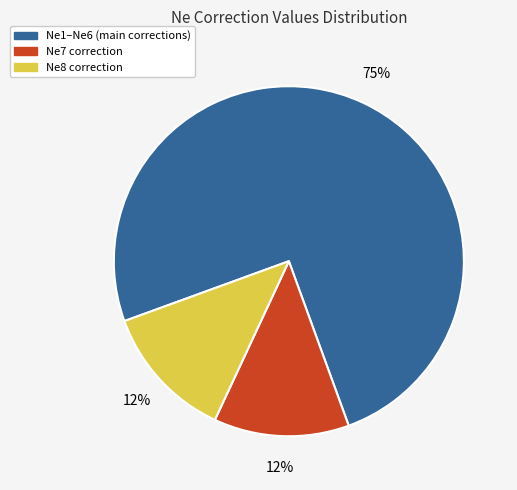

How many slices are in this pie chart?

3